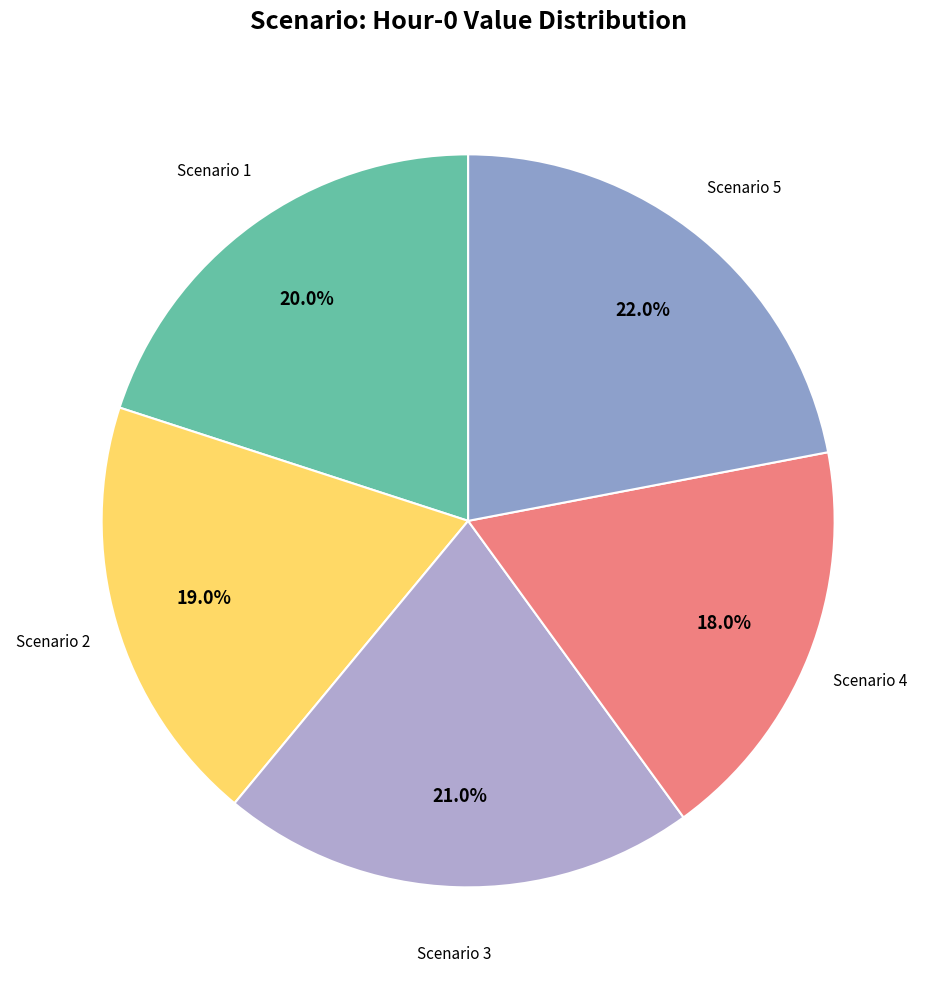

Count the number of slices in the pie.

5